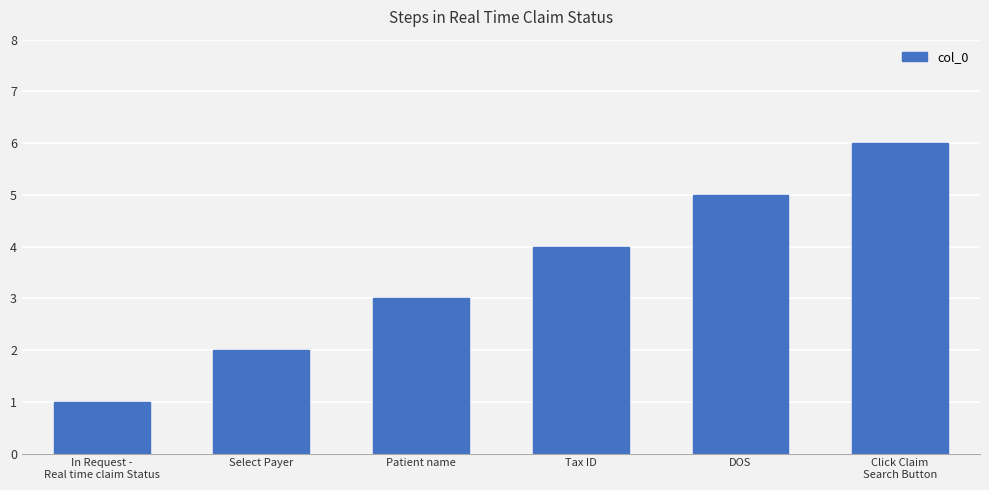

Rank the categories by value from lowest to highest.

In Request -
Real time claim Status, Select Payer, Patient name, Tax ID, DOS, Click Claim
Search Button